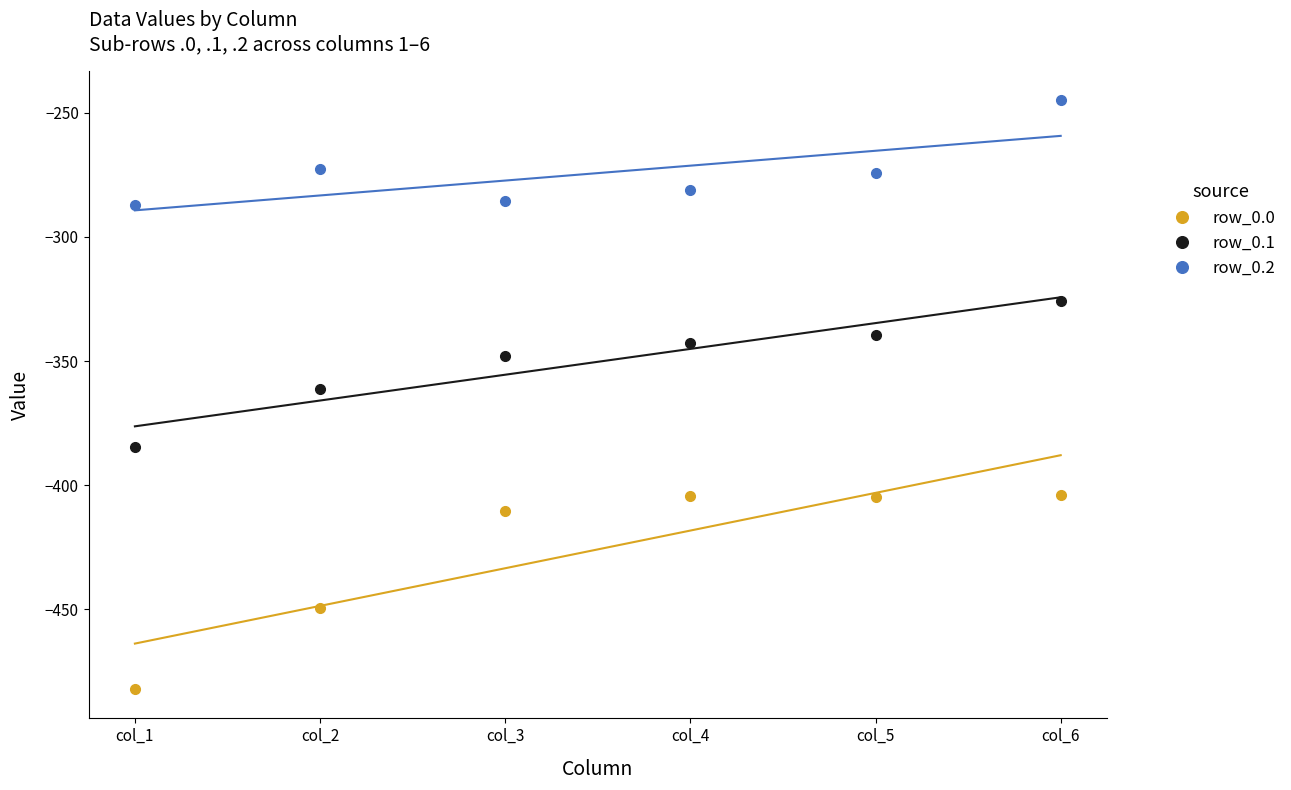

Where is row_0.2 nearest to the value -266?

col_2